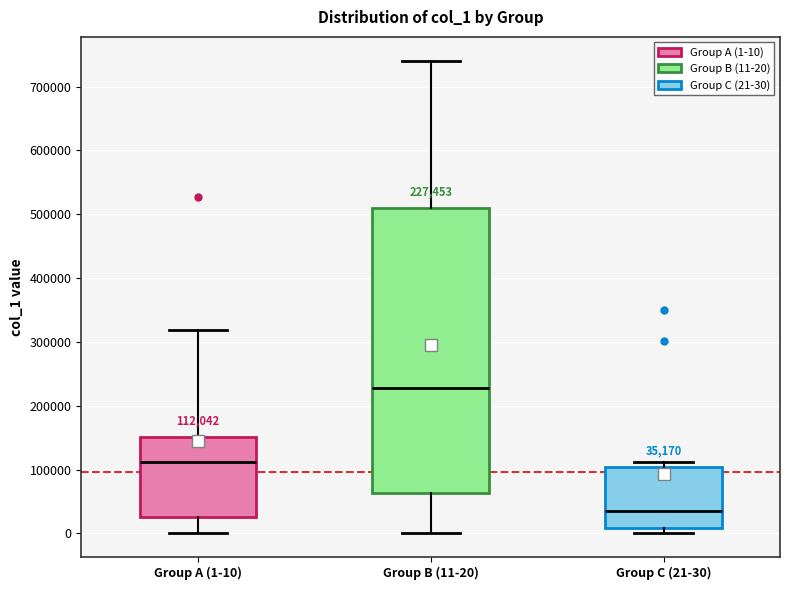

Which box is the tallest, from its lower edge to its upper edge?

Group B (11-20)